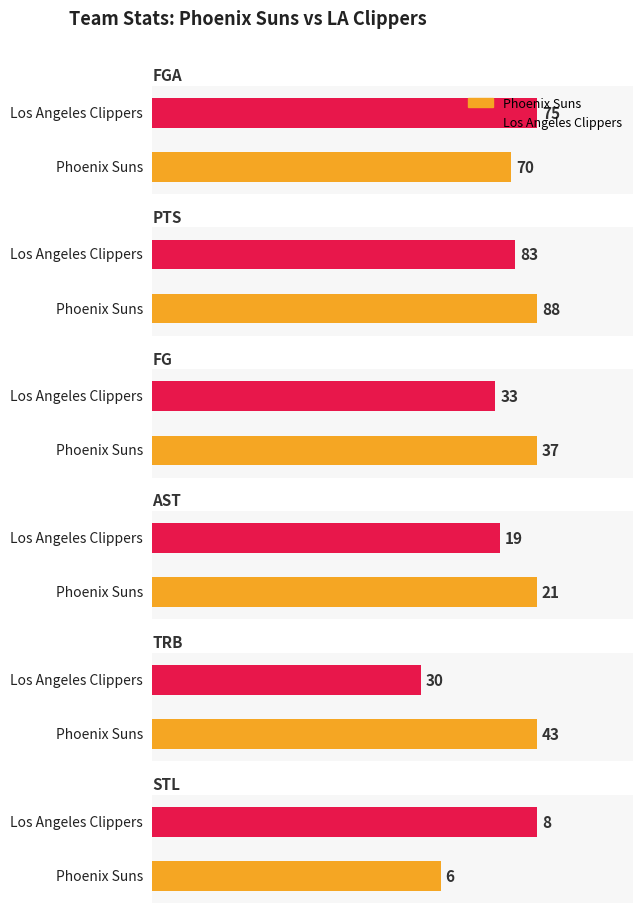

What is the highest value of the AST series?

21